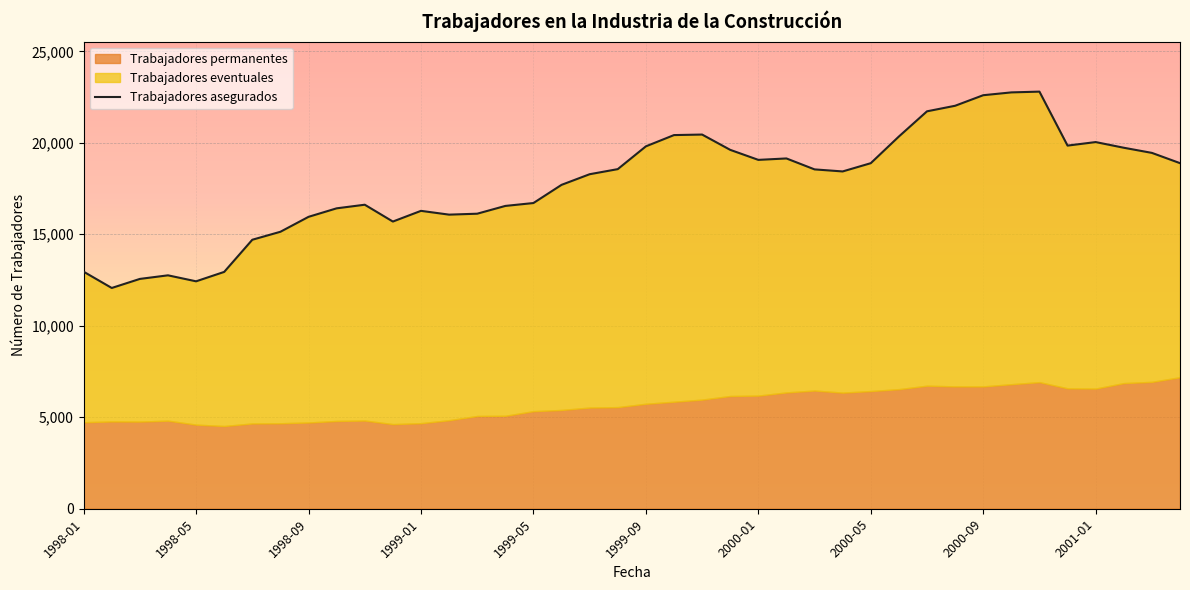

Is it true that the value at 2000-01 is 19067?

True